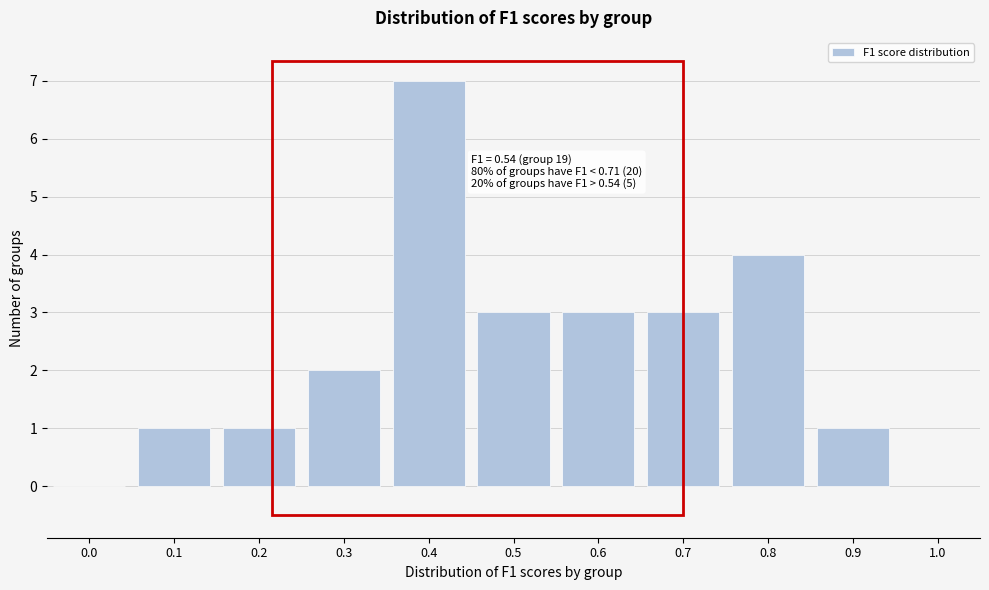

Reading left to right, transcribe all the data shown in this chart.

0.0=0	0.1=1	0.2=1	0.3=2	0.4=7	0.5=3	0.6=3	0.7=3	0.8=4	0.9=1